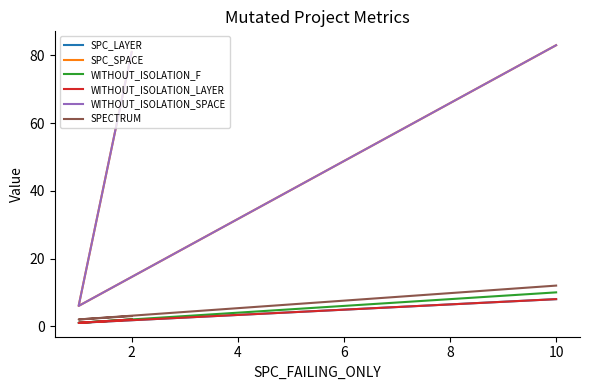

Rank the categories by SPC_LAYER value from highest to lowest.

4, 0, 2